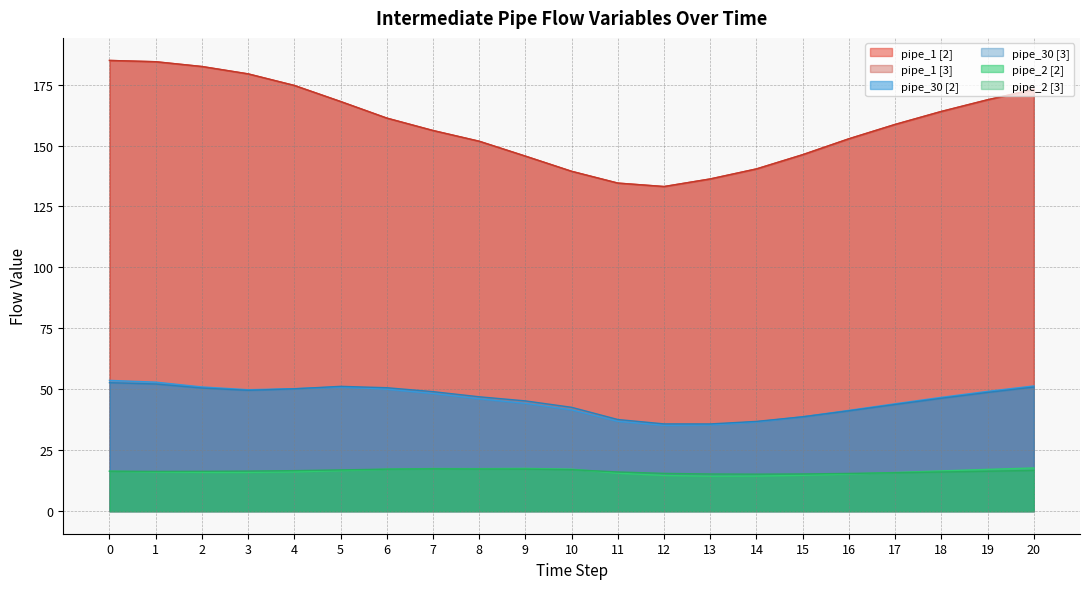

What is the total value across all series at 20?

482.8